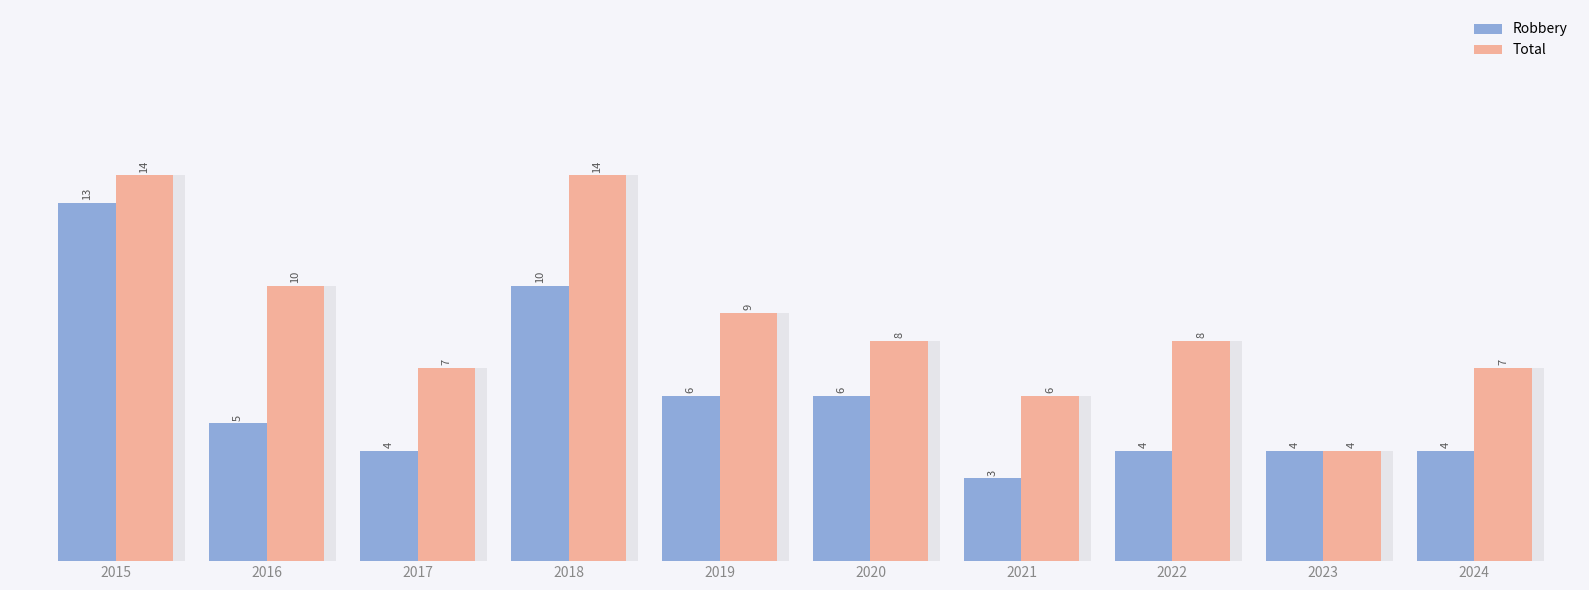

List the labels in order of Total value, largest first.

2015, 2018, 2016, 2019, 2020, 2022, 2017, 2024, 2021, 2023